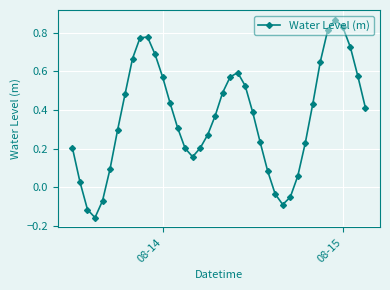

How many lines are shown in the chart?

1